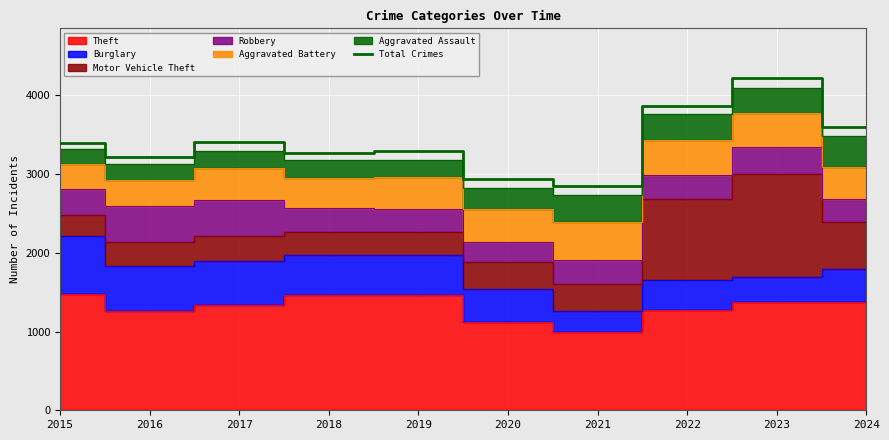

Reading left to right, transcribe all the data shown in this chart.

3392	3218	3403	3272	3294	2936	2849	3862	4219	3599